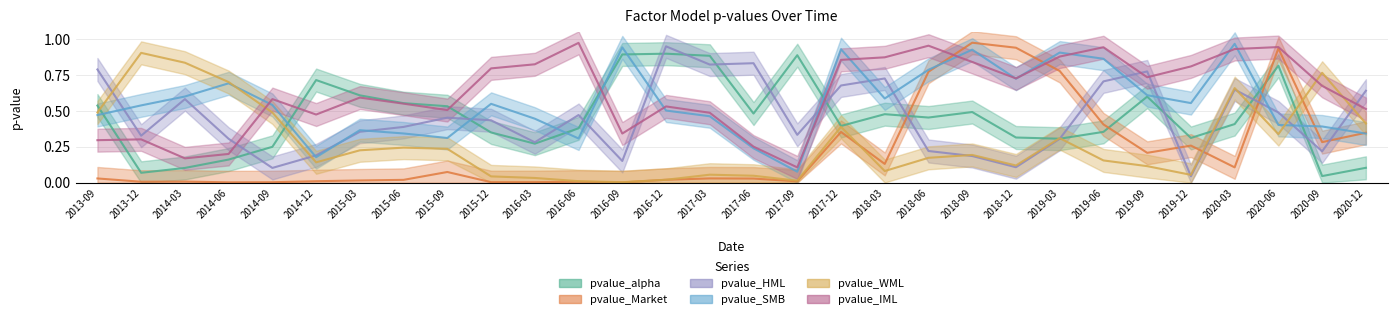

Is this an area chart (filled region under the line)?

No